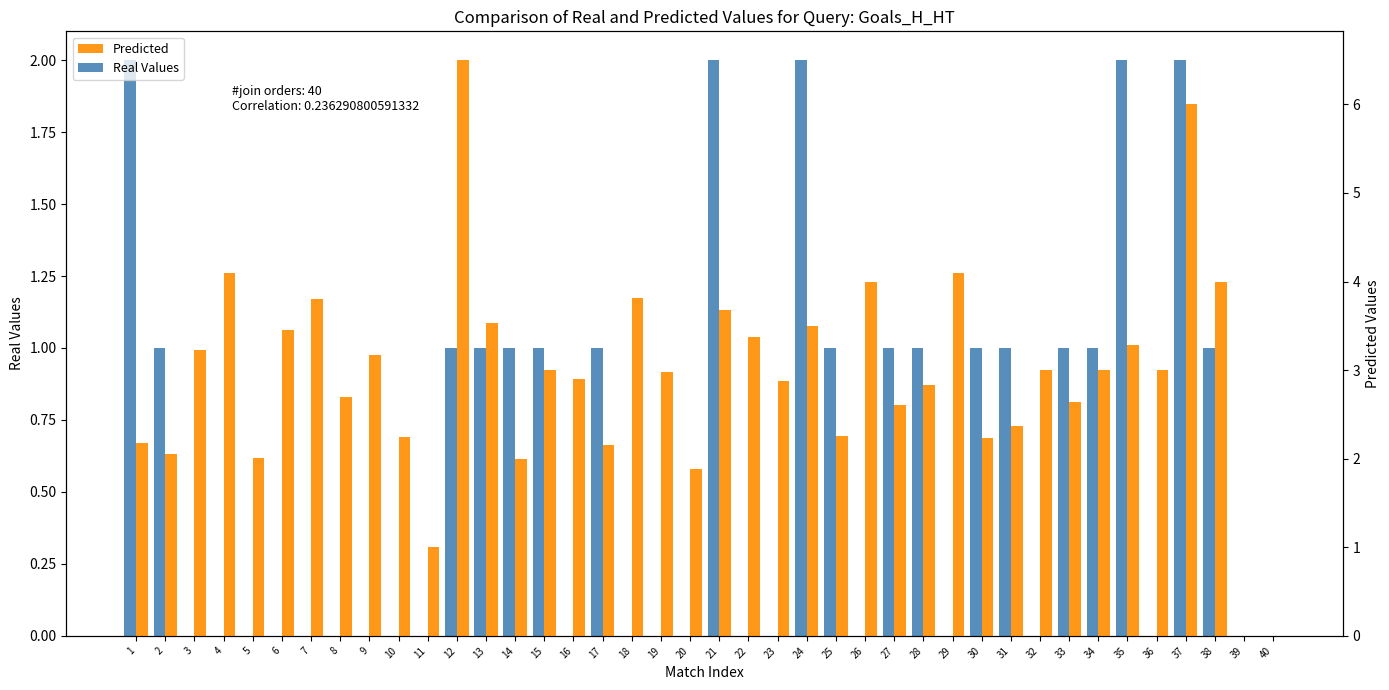

List the series in order of their overall mean, lowest first.

Real Values, Predicted